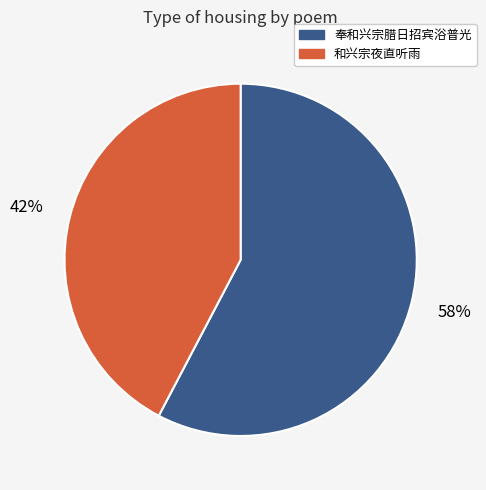

Is there any slice that represents more than half of the pie?

Yes